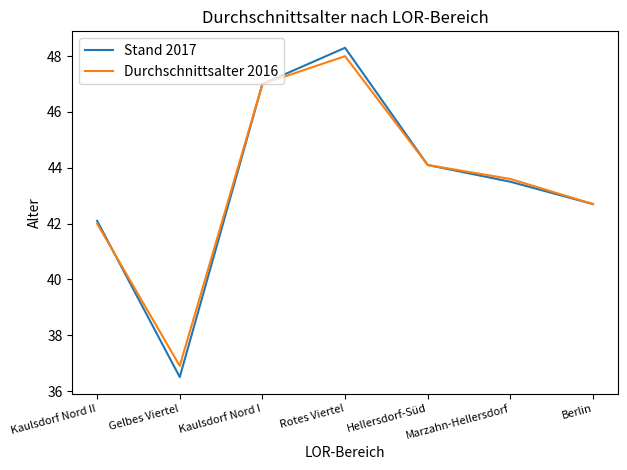

What is the greatest value displayed?

48.3